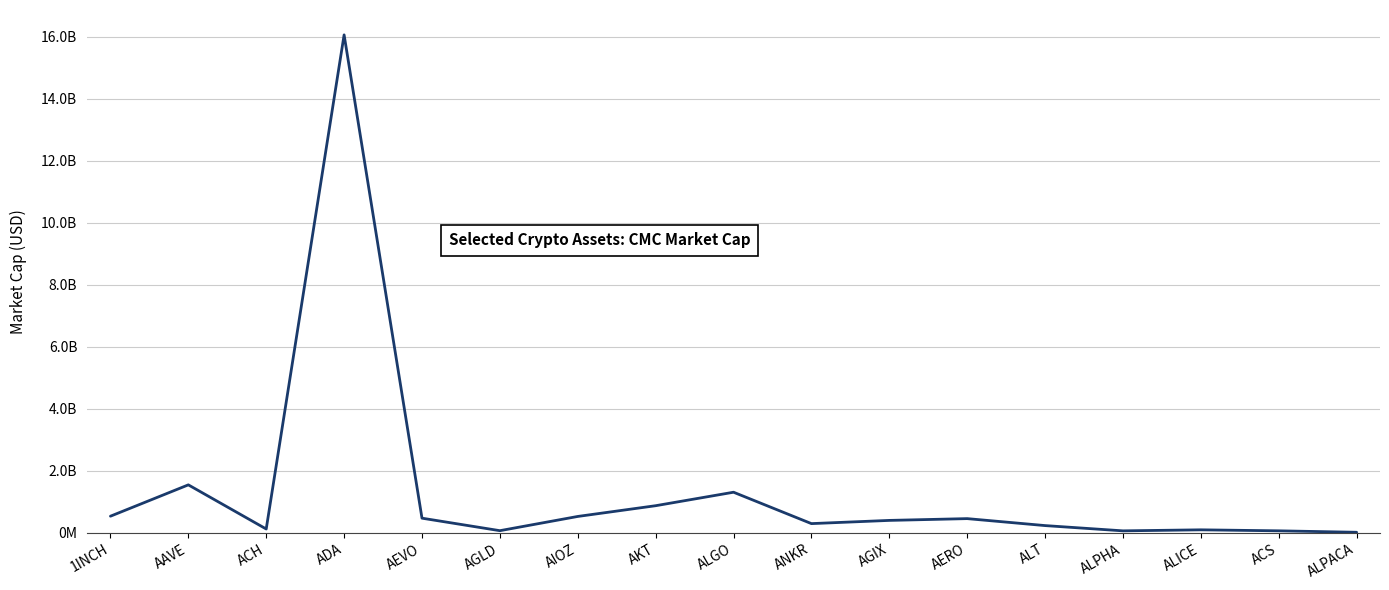

What is the label of the 14th point from the left?

ALPHA